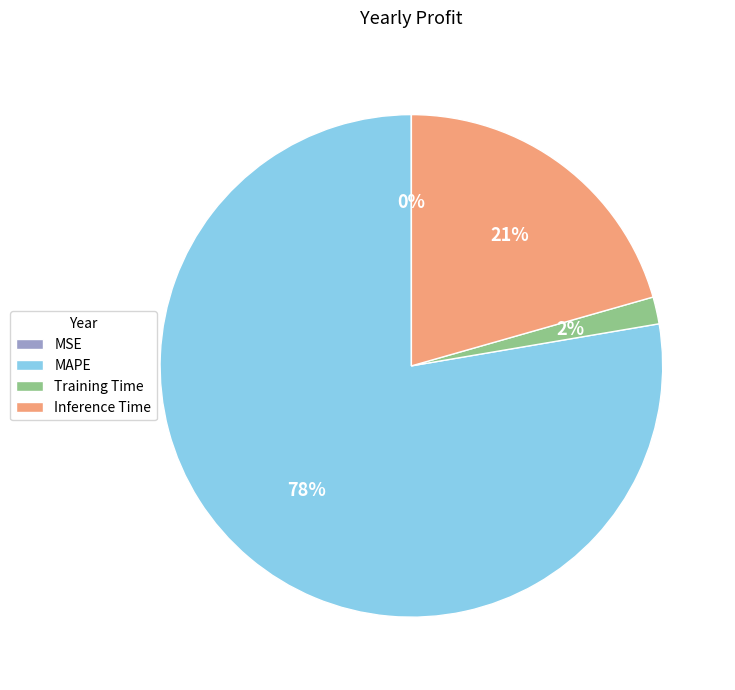

To the nearest percent, what is the difference between the Inference Time and Training Time slice percentages?

19%